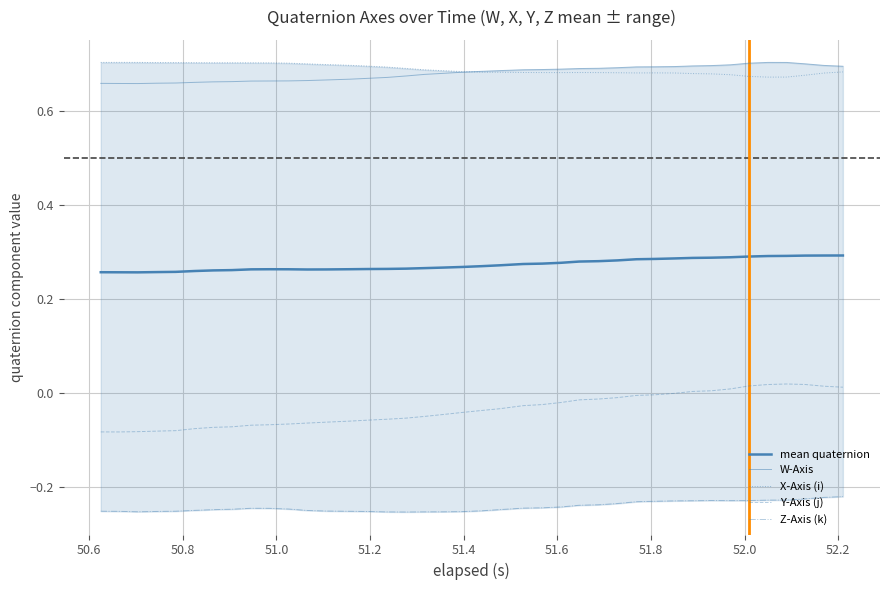

Does the chart have visible grid lines?

Yes